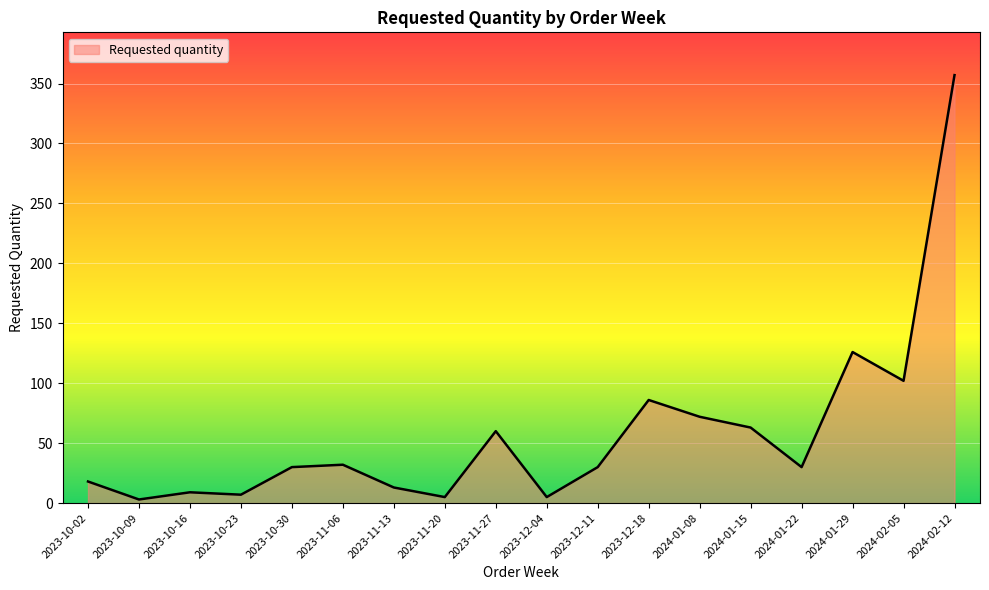

What is the difference between the maximum and minimum values?

354